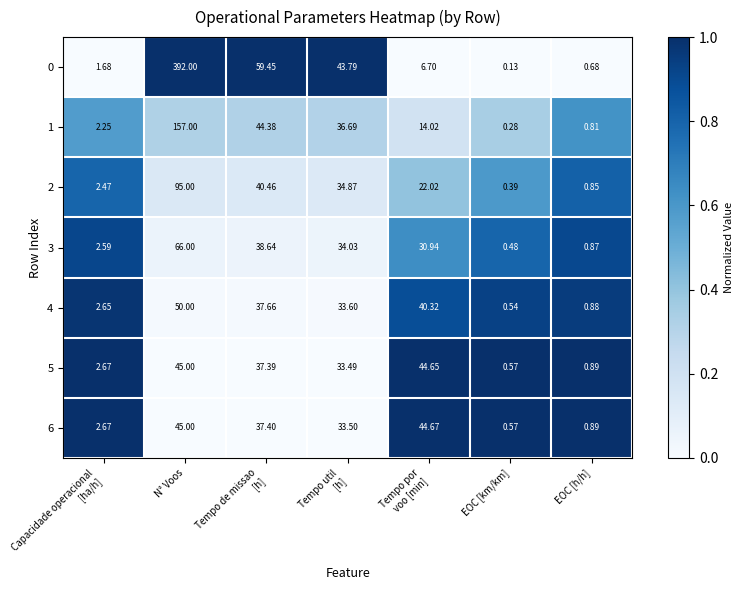

Which label corresponds to the smallest value in the chart?

EOC [km/km]